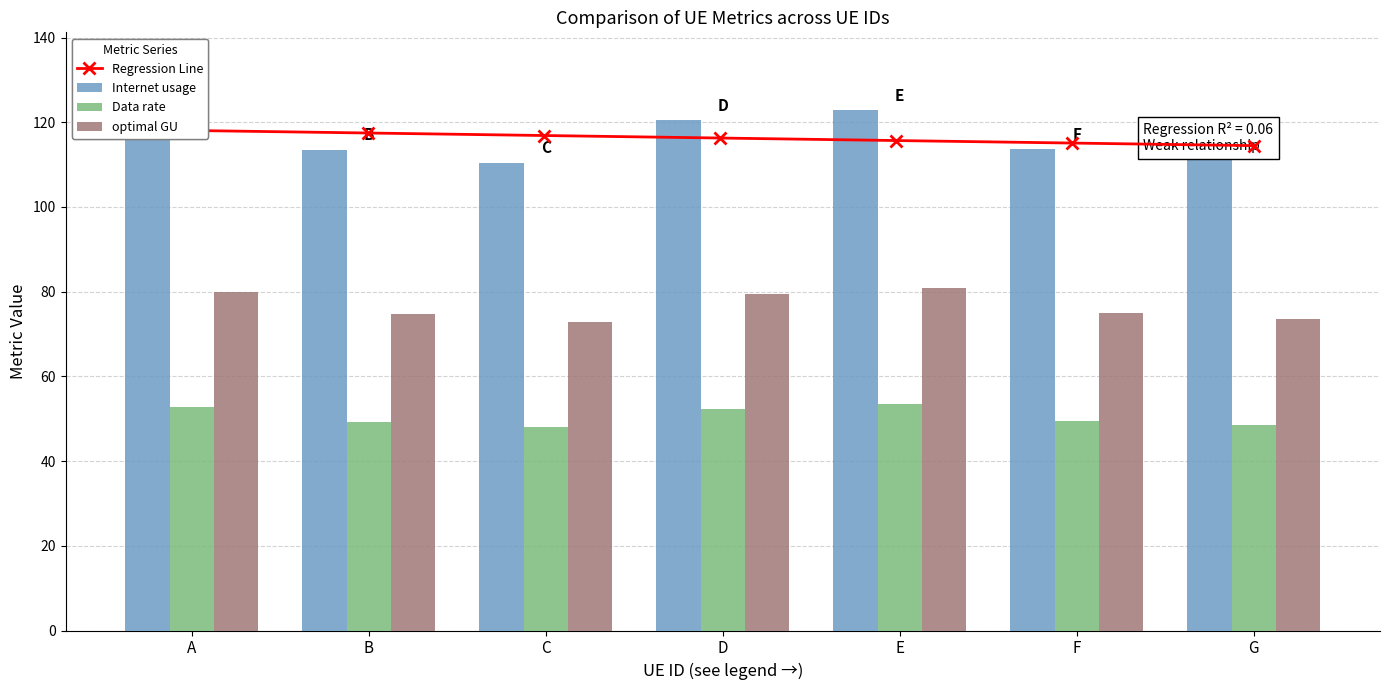

What is the value of the Data rate bar at the 4th from the left?

52.4